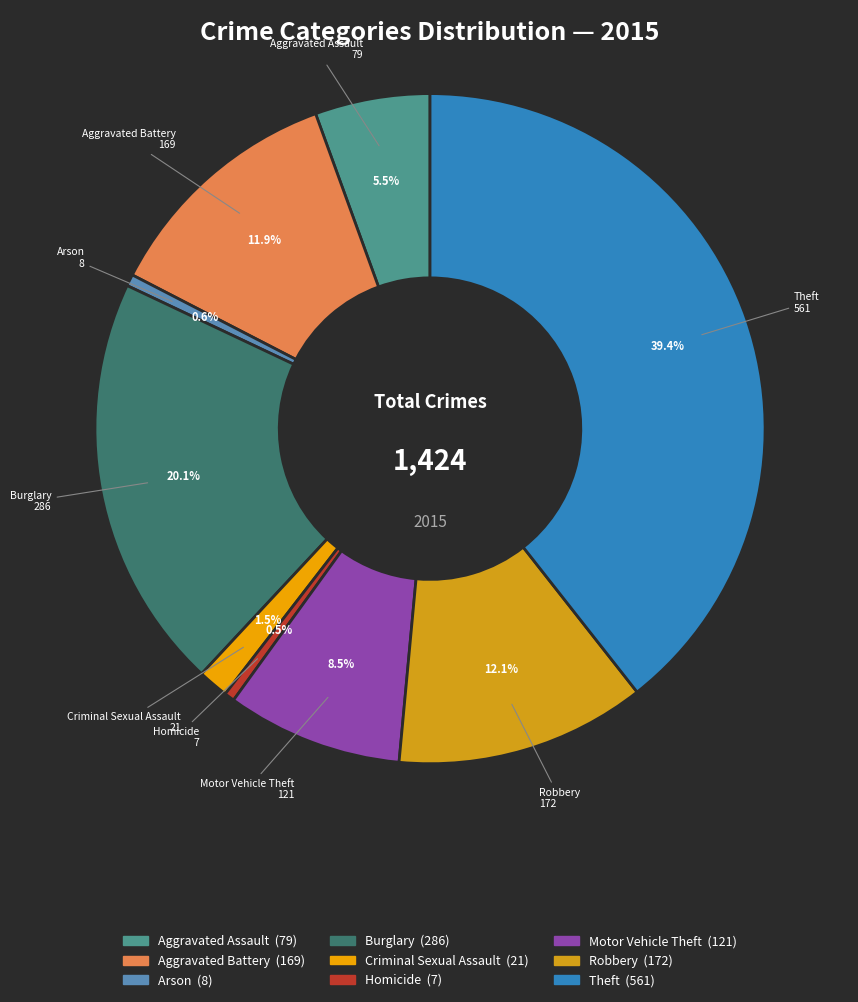

To the nearest percent, what is the difference between the largest and smallest slice percentages?

39%